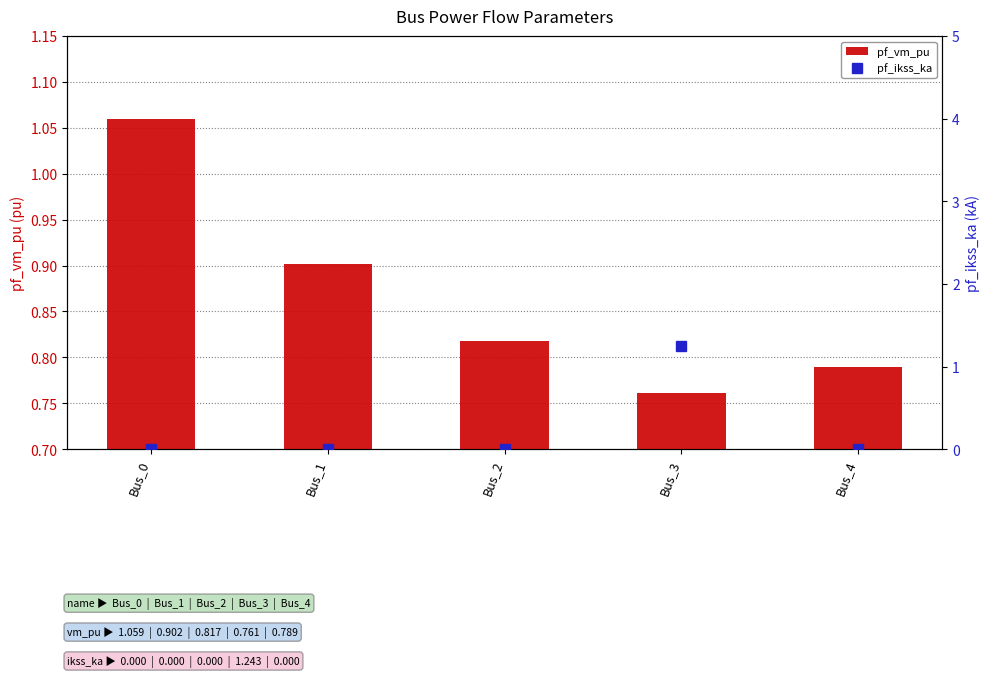

How many groups of bars are there?

5